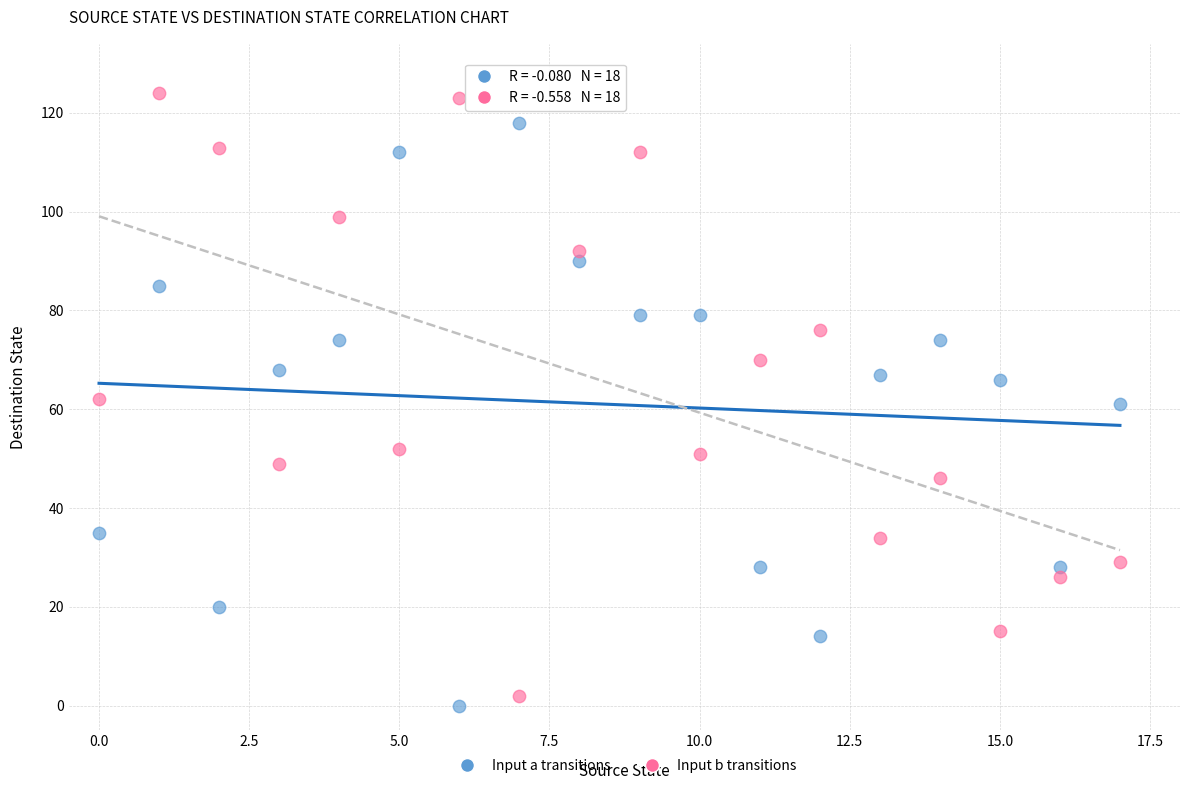

Across all data points, what is the range of Y values (max minus min)?

124